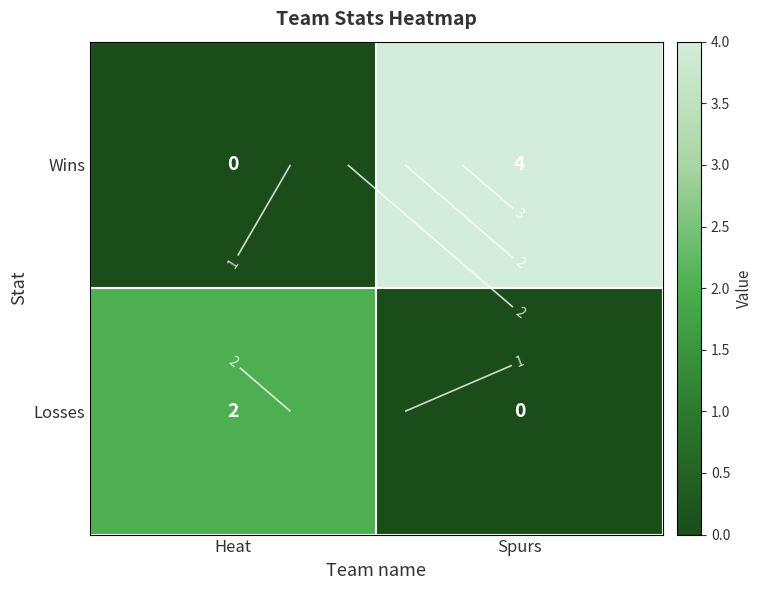

Which series has the largest range (max minus min)?

Wins